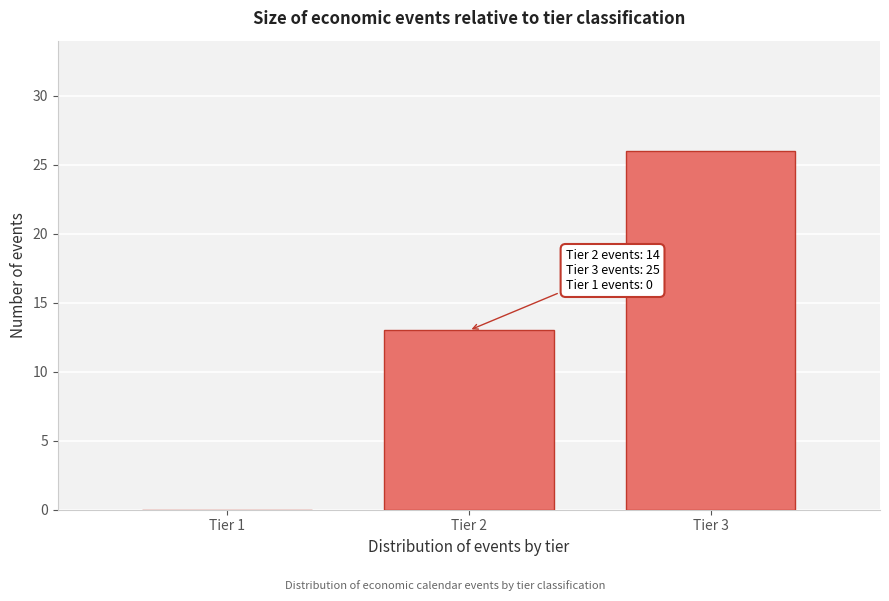

Reading left to right, what are all the values shown in this chart?

Tier 1=0	Tier 2=13	Tier 3=26